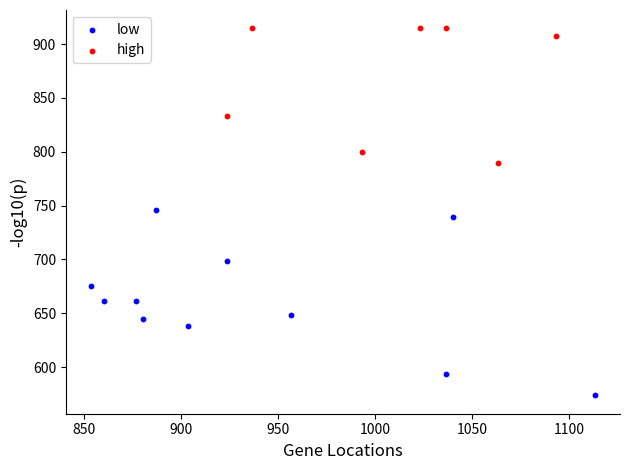

Which series has the largest Y range (max minus min)?

low